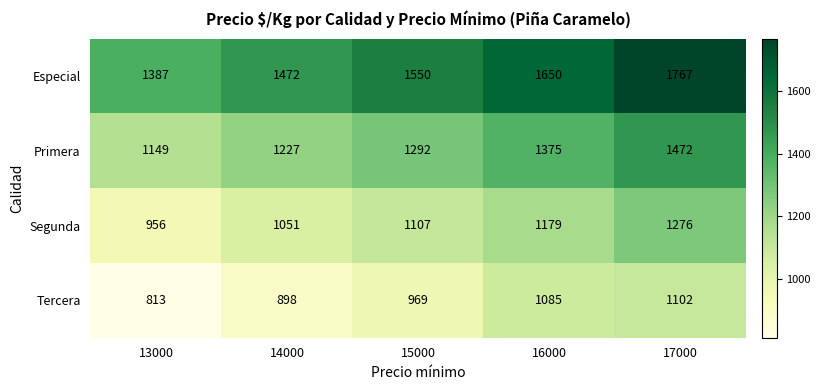

What is the smallest value displayed?

813